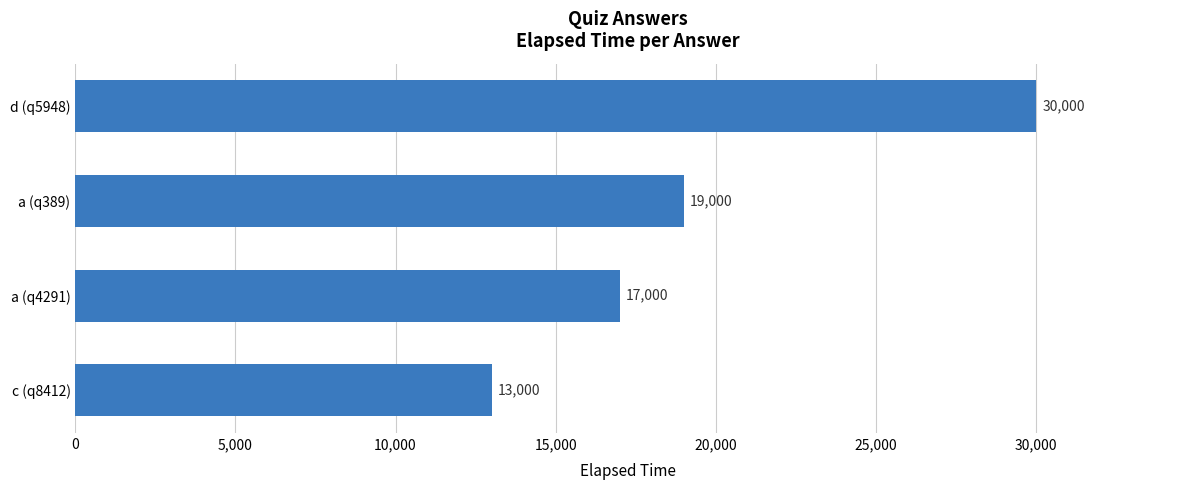

Is it true that the value at a (q389) is 19000?

True